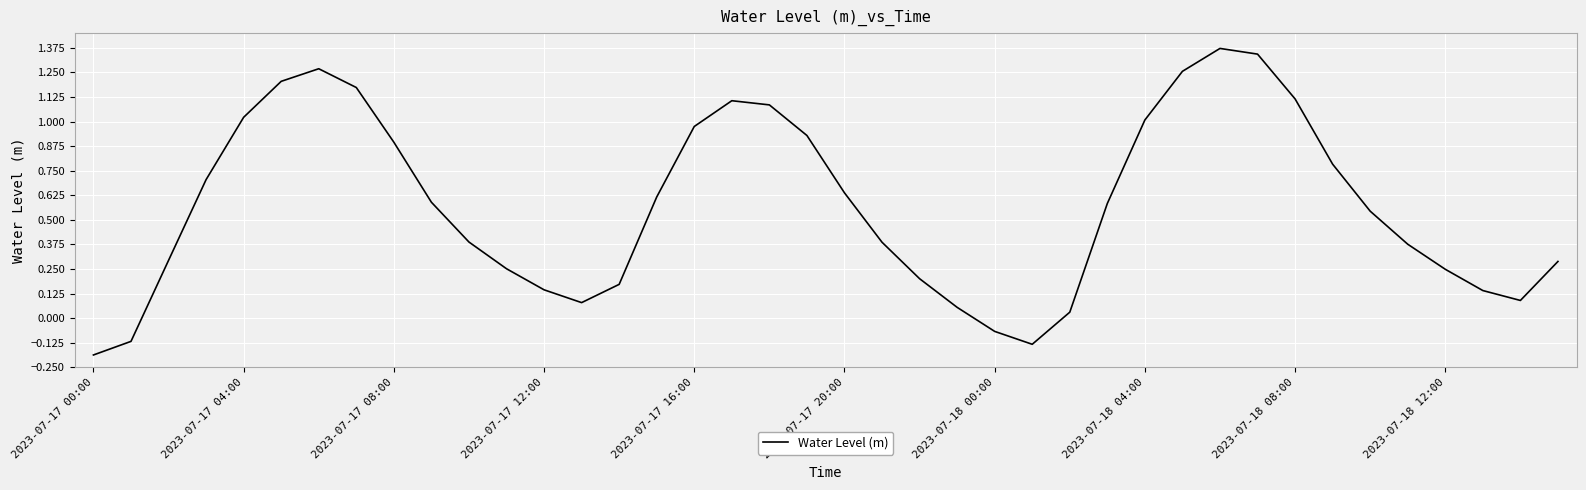

What is the difference between the maximum and minimum values?

1.6